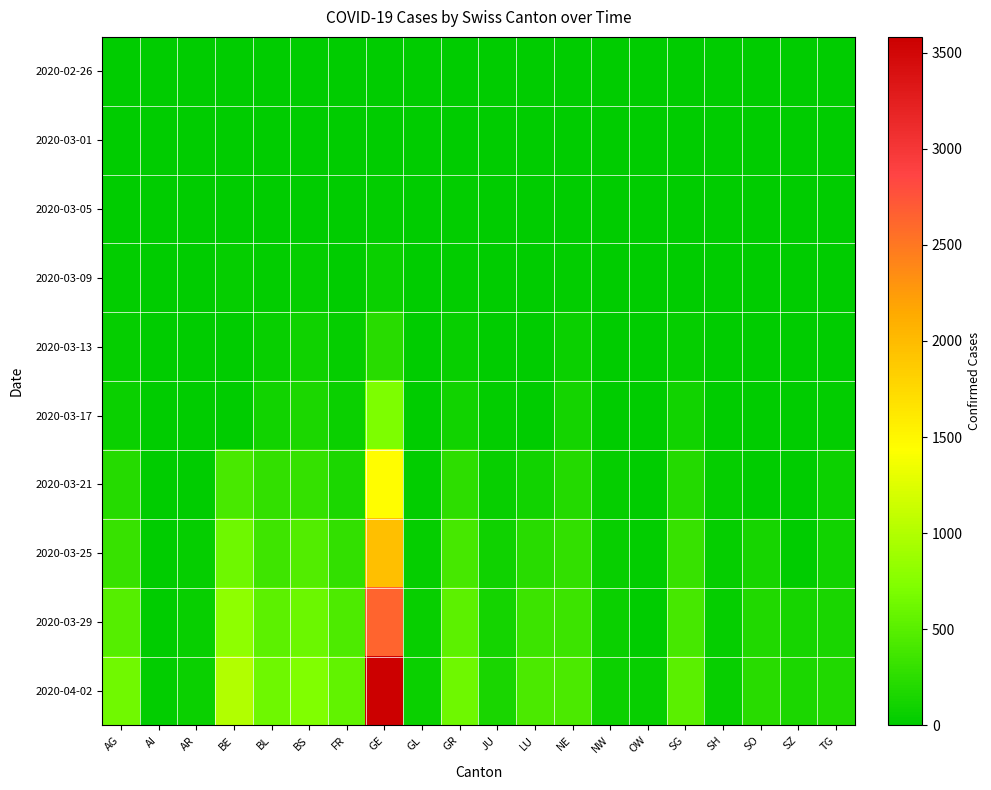

Reading left to right, list all the values displayed in this chart.

2020-02-26: AG=1	AI=0	AR=0	BE=0	BL=0	BS=0	FR=0	GE=1	GL=0	GR=2	JU=0	LU=0	NE=0	NW=0	OW=0	SG=0	SH=0	SO=0	SZ=0	TG=0
2020-03-01: AG=4	AI=0	AR=0	BE=2	BL=2	BS=1	FR=1	GE=9	GL=0	GR=6	JU=1	LU=0	NE=1	NW=0	OW=0	SG=0	SH=0	SO=0	SZ=0	TG=0
2020-03-05: AG=11	AI=0	AR=1	BE=0	BL=6	BS=8	FR=6	GE=20	GL=0	GR=14	JU=2	LU=0	NE=9	NW=0	OW=0	SG=1	SH=0	SO=0	SZ=0	TG=1
2020-03-09: AG=15	AI=0	AR=2	BE=34	BL=21	BS=28	FR=9	GE=59	GL=0	GR=18	JU=5	LU=0	NE=27	NW=0	OW=0	SG=13	SH=0	SO=0	SZ=0	TG=2
2020-03-13: AG=30	AI=0	AR=0	BE=0	BL=48	BS=92	FR=29	GE=224	GL=6	GR=53	JU=10	LU=0	NE=59	NW=5	OW=1	SG=40	SH=1	SO=0	SZ=9	TG=8
2020-03-17: AG=69	AI=5	AR=0	BE=0	BL=98	BS=164	FR=59	GE=701	GL=12	GR=101	JU=26	LU=0	NE=114	NW=12	OW=0	SG=107	SH=2	SO=0	SZ=0	TG=27
2020-03-21: AG=223	AI=0	AR=0	BE=418	BL=292	BS=297	FR=166	GE=1445	GL=25	GR=258	JU=49	LU=109	NE=200	NW=33	OW=0	SG=202	SH=28	SO=0	SZ=0	TG=71
2020-03-25: AG=318	AI=9	AR=34	BE=624	BL=353	BS=462	FR=292	GE=1959	GL=40	GR=393	JU=89	LU=228	NE=280	NW=44	OW=27	SG=321	SH=35	SO=129	SZ=0	TG=110
2020-03-29: AG=485	AI=0	AR=48	BE=798	BL=524	BS=605	FR=441	GE=2638	GL=50	GR=519	JU=118	LU=339	NE=346	NW=59	OW=0	SG=397	SH=41	SO=190	SZ=128	TG=146
2020-04-02: AG=631	AI=20	AR=64	BE=1003	BL=629	BS=714	FR=549	GE=3582	GL=58	GR=622	JU=144	LU=422	NE=430	NW=76	OW=51	SG=514	SH=47	SO=227	SZ=155	TG=195